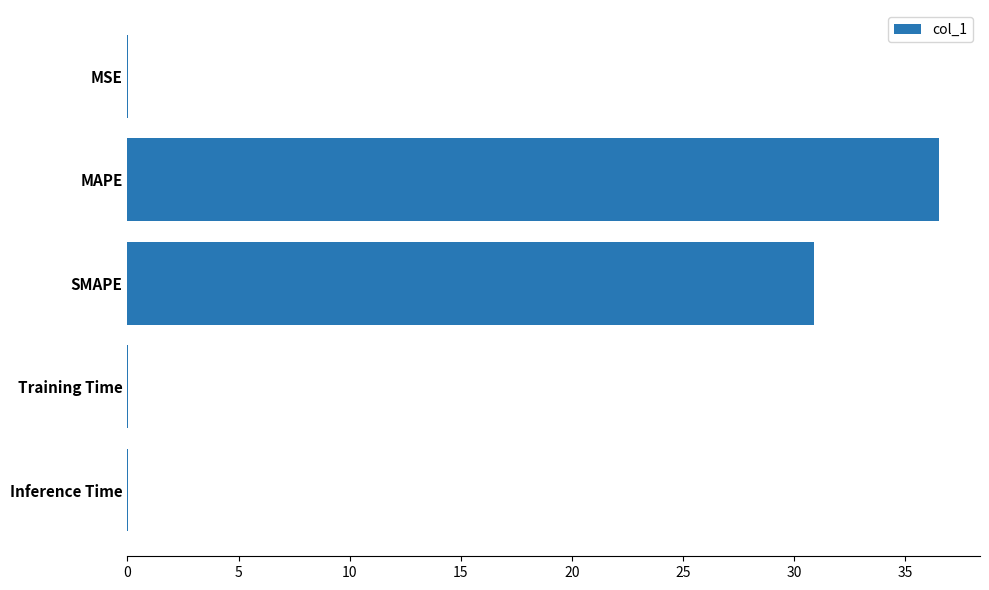

At which category does the chart reach its peak across all series?

MAPE